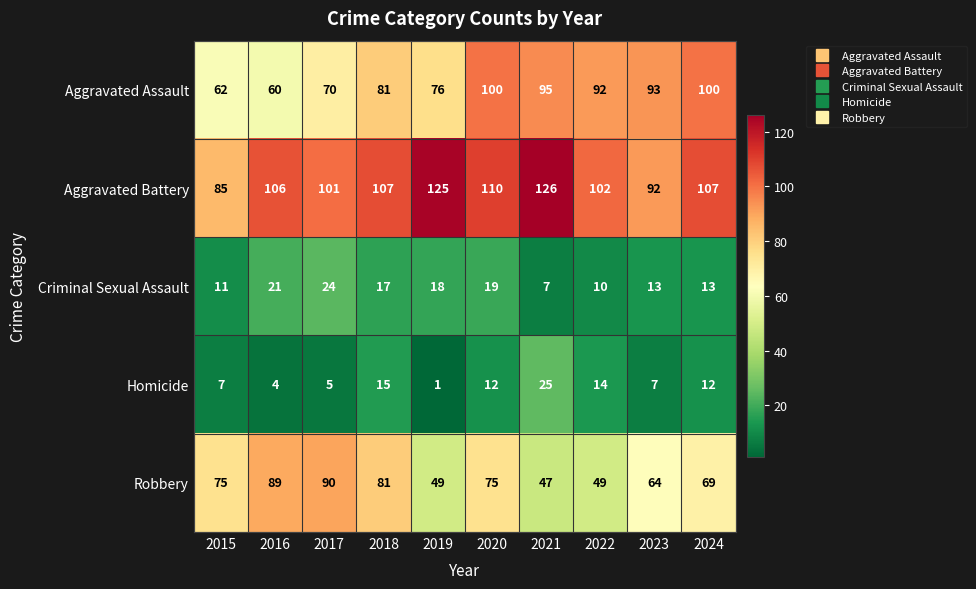

At which label does Homicide first exceed 12?

2018